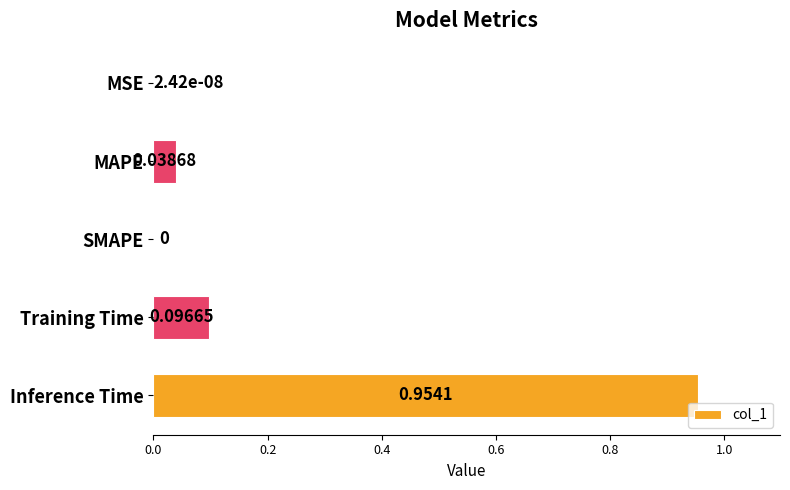

What is the sum of the values at Inference Time and Training Time?

1.1